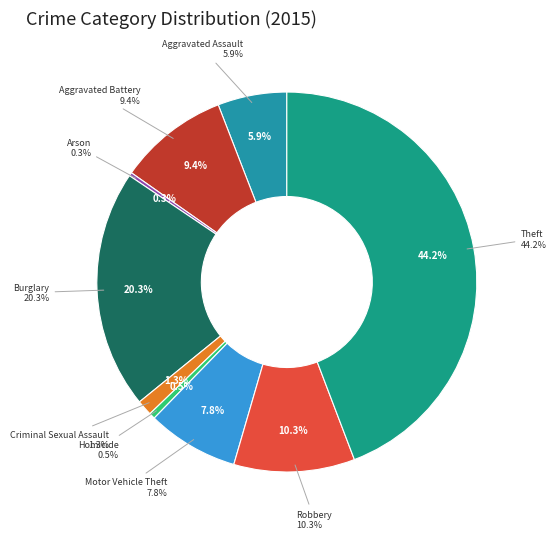

What percentage is the Aggravated Battery slice, to the nearest percent?

9%